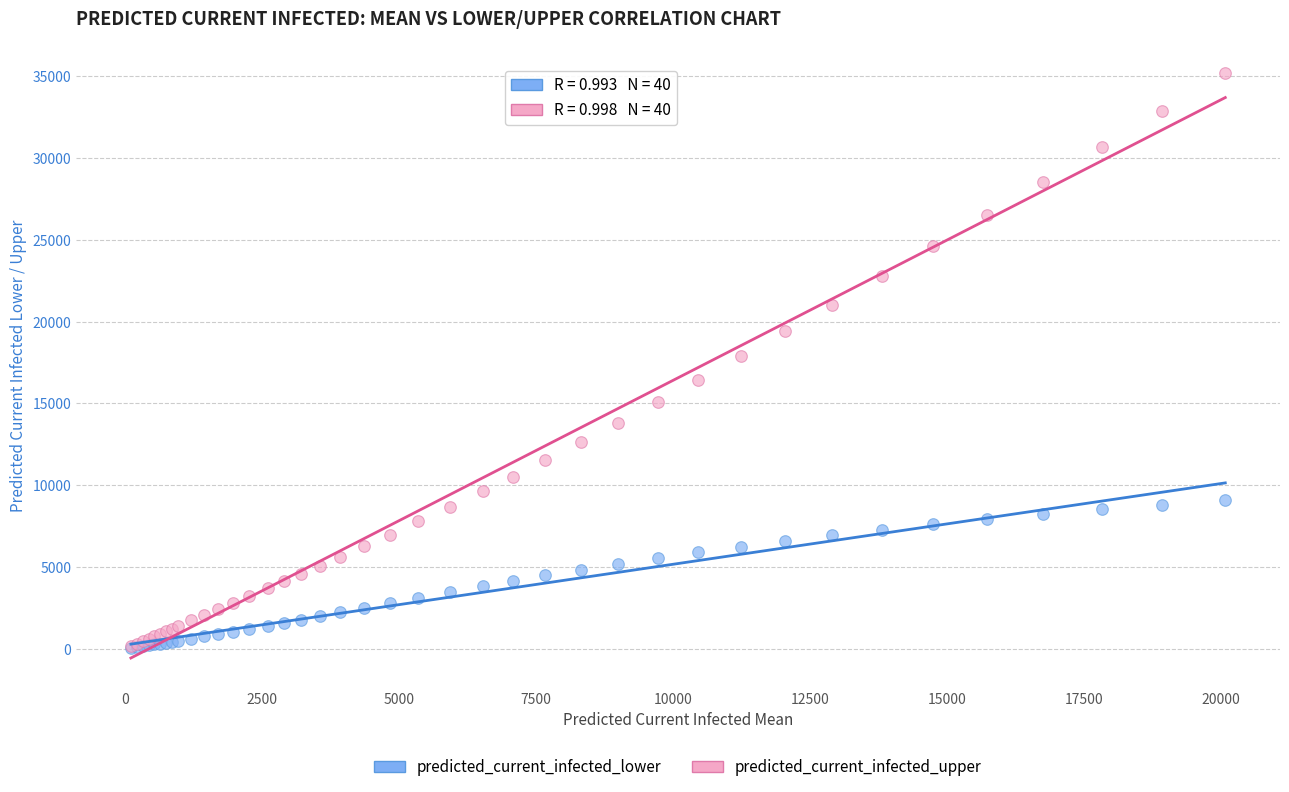

What are all the series names shown in the legend?

predicted_current_infected_lower, predicted_current_infected_upper